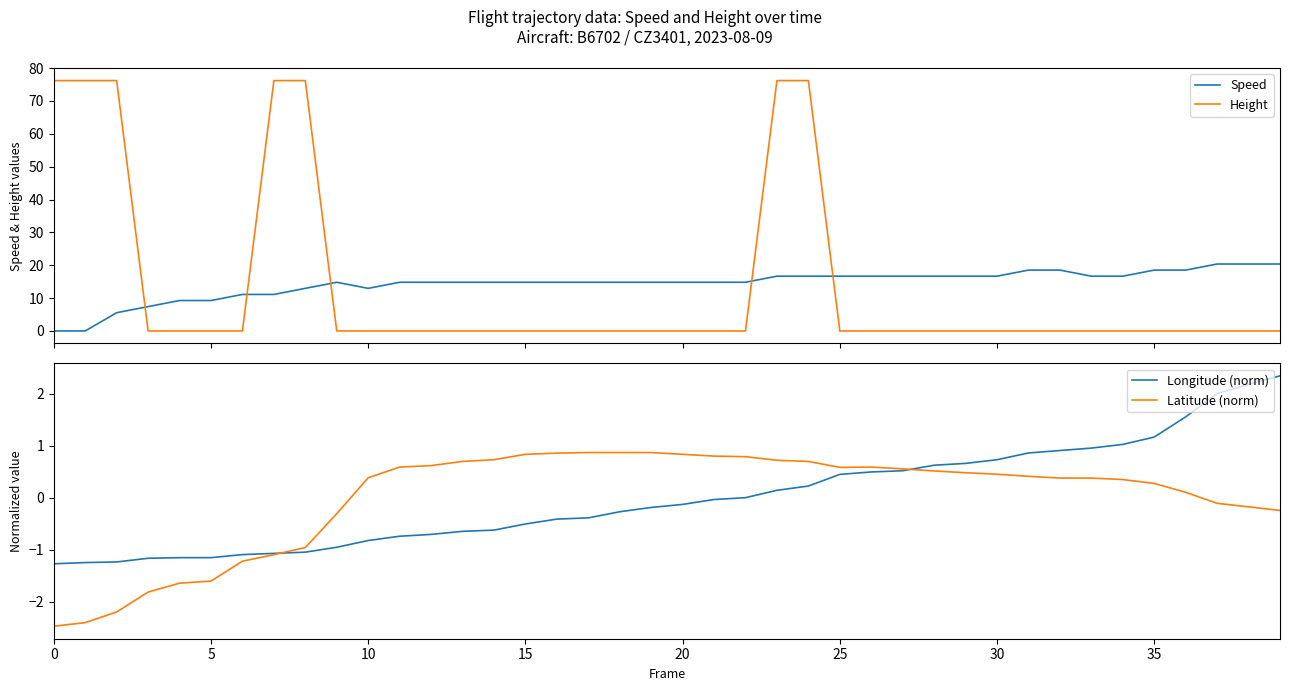

Reading left to right, what are all the values shown in this chart?

Speed: 0.0	0.0	5.6	7.4	9.3	9.3	11.1	11.1	13.0	14.8	13.0	14.8	14.8	14.8	14.8	14.8	14.8	14.8	14.8	14.8	14.8	14.8	14.8	16.7	16.7	16.7	16.7	16.7	16.7	16.7	16.7	18.5	18.5	16.7	16.7	18.5	18.5	20.4	20.4	20.4
Height: 76.2	76.2	76.2	0.0	0.0	0.0	0.0	76.2	76.2	0.0	0.0	0.0	0.0	0.0	0.0	0.0	0.0	0.0	0.0	0.0	0.0	0.0	0.0	76.2	76.2	0.0	0.0	0.0	0.0	0.0	0.0	0.0	0.0	0.0	0.0	0.0	0.0	0.0	0.0	0.0
Longitude (norm): -1.3	-1.2	-1.2	-1.2	-1.2	-1.2	-1.1	-1.1	-1.0	-1.0	-0.8	-0.7	-0.7	-0.6	-0.6	-0.5	-0.4	-0.4	-0.3	-0.2	-0.1	-0.0	0.0	0.1	0.2	0.4	0.5	0.5	0.6	0.7	0.7	0.9	0.9	1.0	1.0	1.2	1.6	2.0	2.2	2.3
Latitude (norm): -2.5	-2.4	-2.2	-1.8	-1.6	-1.6	-1.2	-1.1	-1.0	-0.3	0.4	0.6	0.6	0.7	0.7	0.8	0.9	0.9	0.9	0.9	0.8	0.8	0.8	0.7	0.7	0.6	0.6	0.6	0.5	0.5	0.5	0.4	0.4	0.4	0.3	0.3	0.1	-0.1	-0.2	-0.2